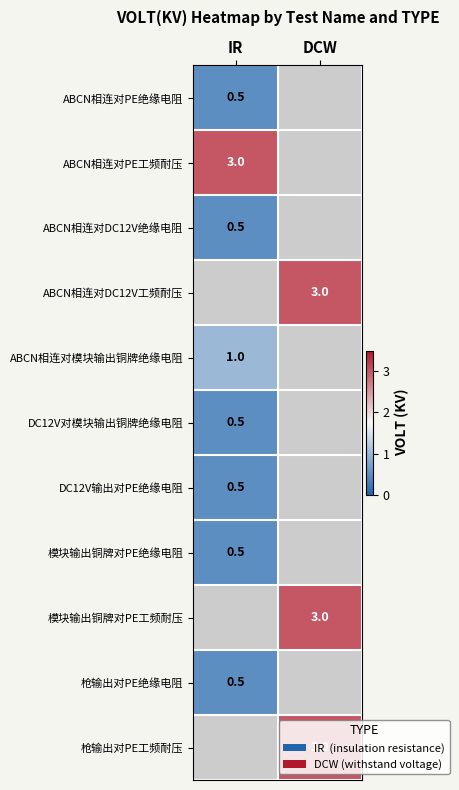

The 枪输出对PE绝缘电阻 series shows 0.5 at IR. True or false?

True